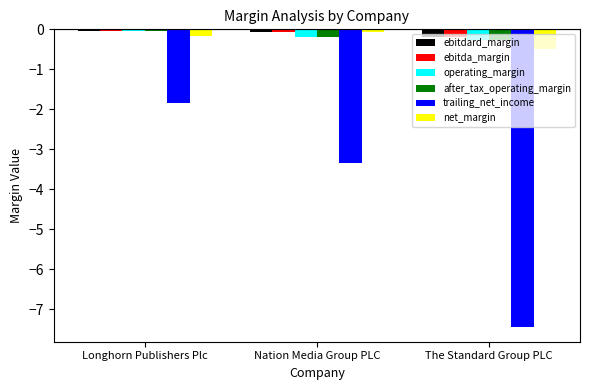

Which series has the widest spread of values?

trailing_net_income